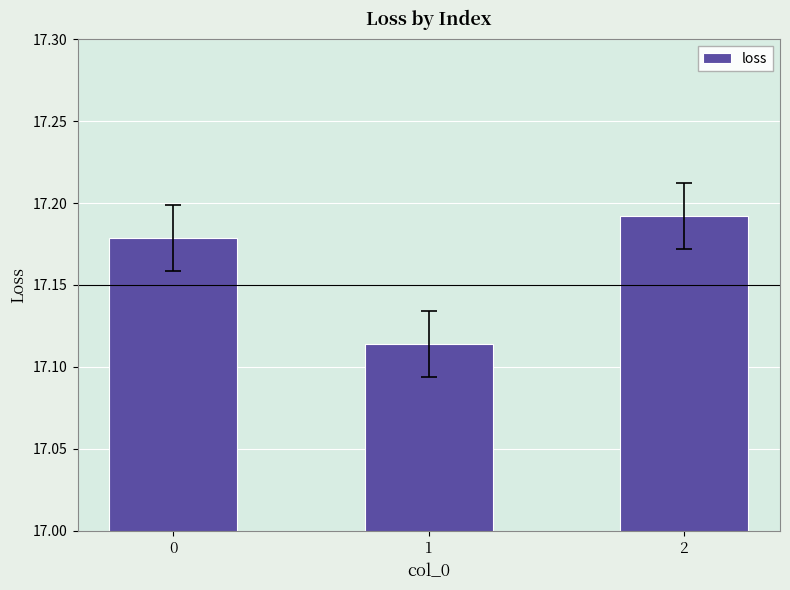

Is it true that the value at 0 is 7.1?

False